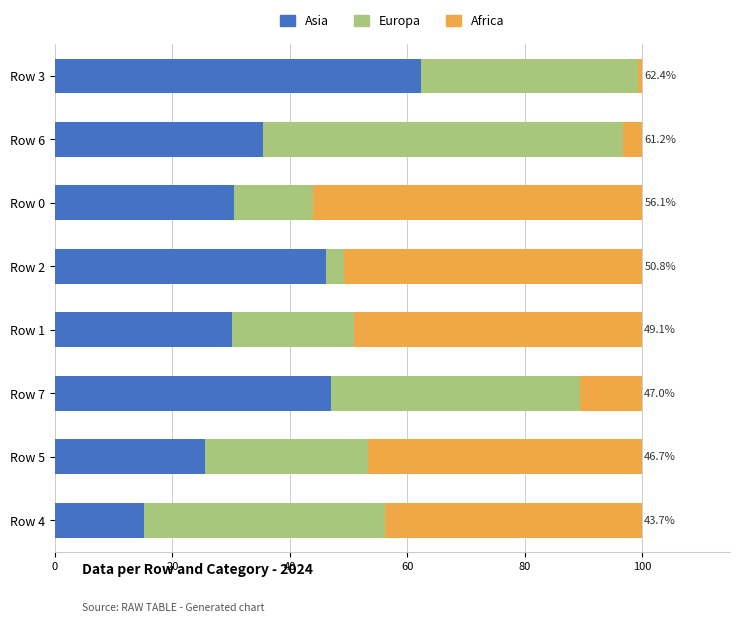

The value of Asia at Row 5 is 38.9. True or false?

False